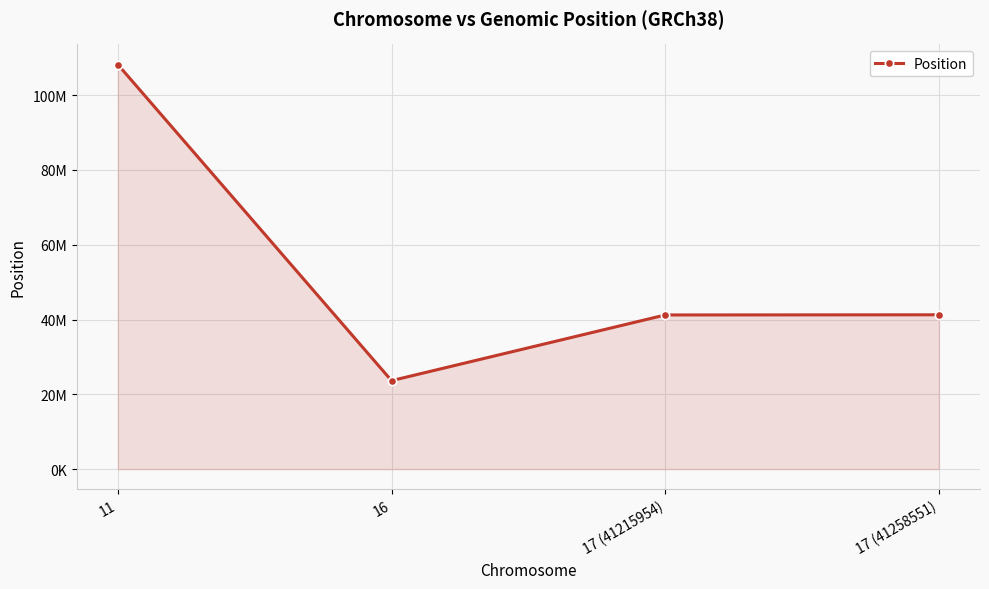

How many data points does each series have?

4